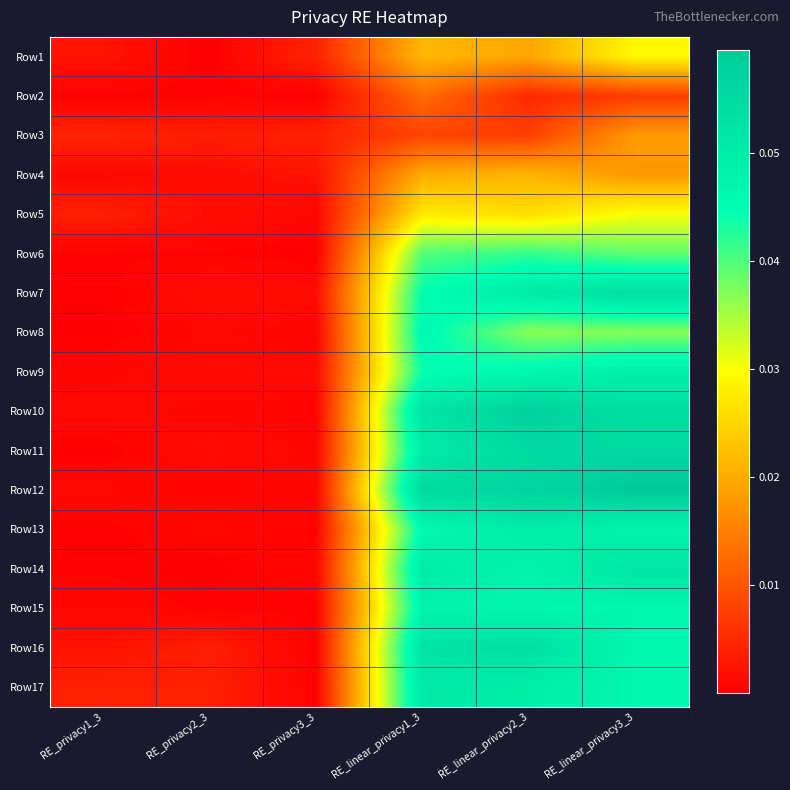

Between RE_linear_privacy3_3 and RE_linear_privacy2_3, which is larger?

RE_linear_privacy3_3